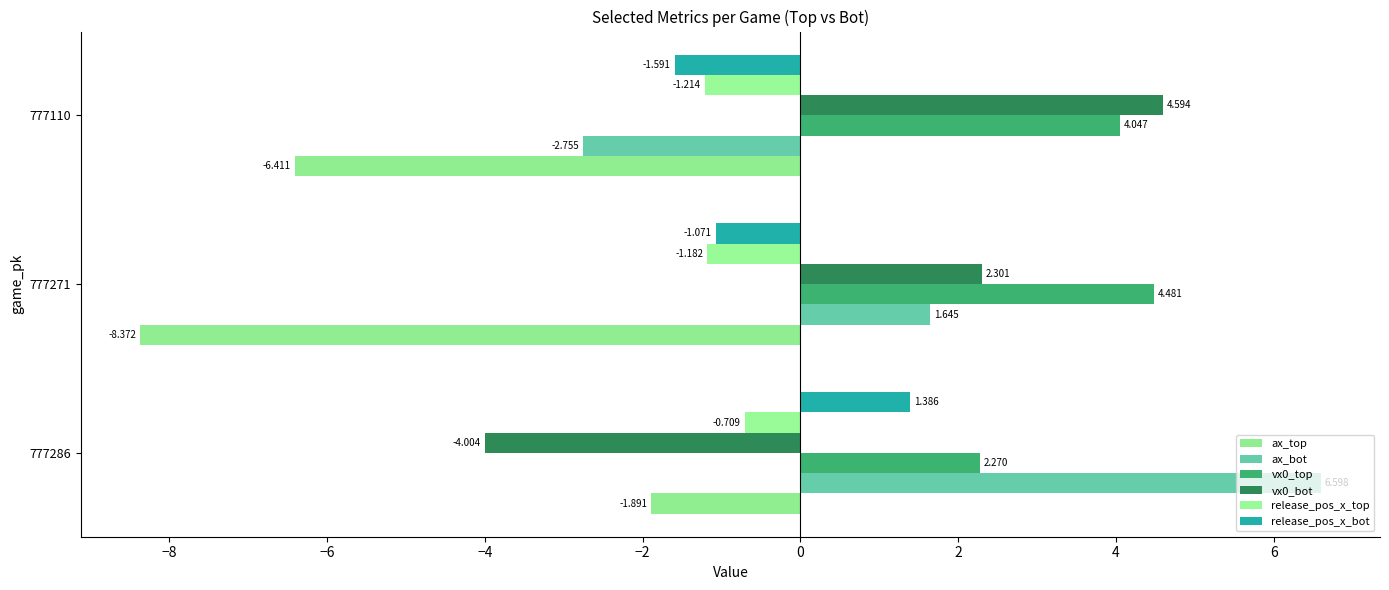

How many data points in ax_top are above -6?

1